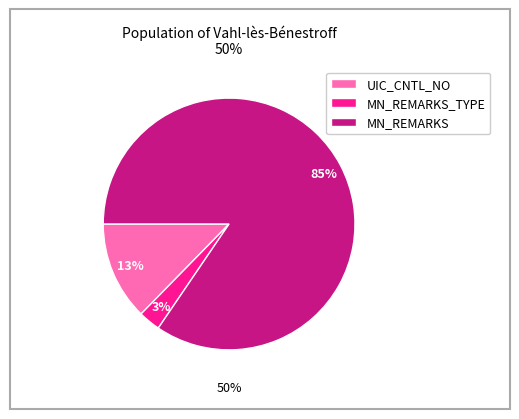

Count the number of slices in the pie.

3